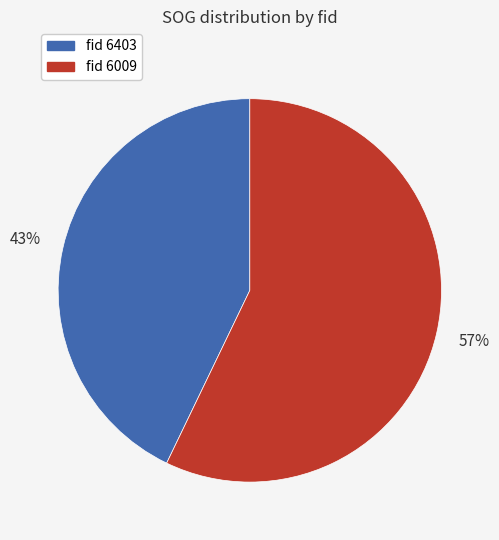

To the nearest percent, what is the difference between the largest and smallest slice percentages?

14%